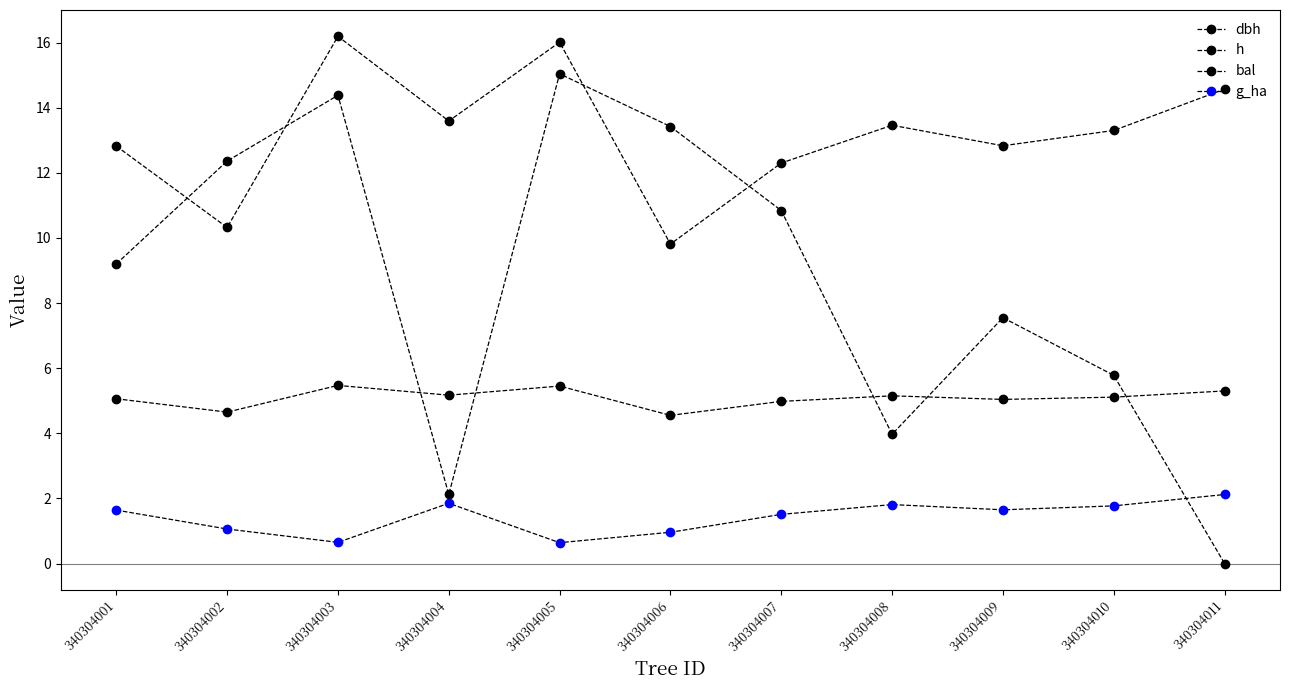

Is this an area chart (filled region under the line)?

No